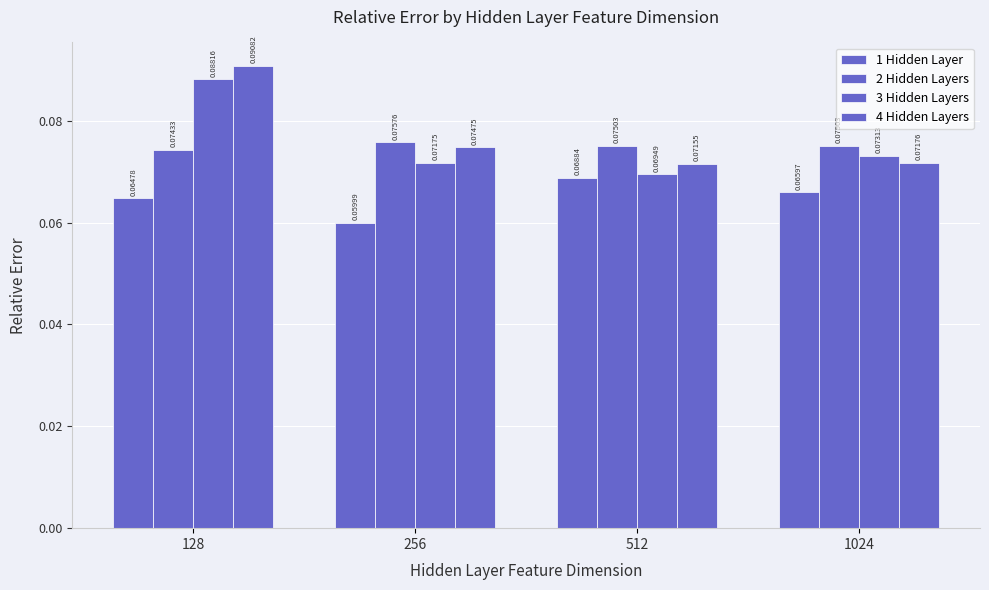

How many bars are there in total?

16